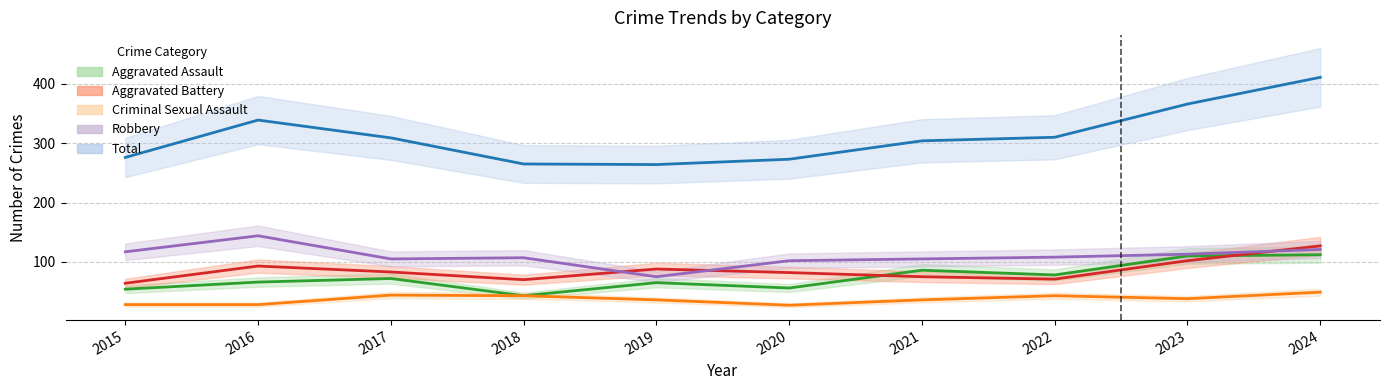

Between 2024 and 2020, which is larger?

2024